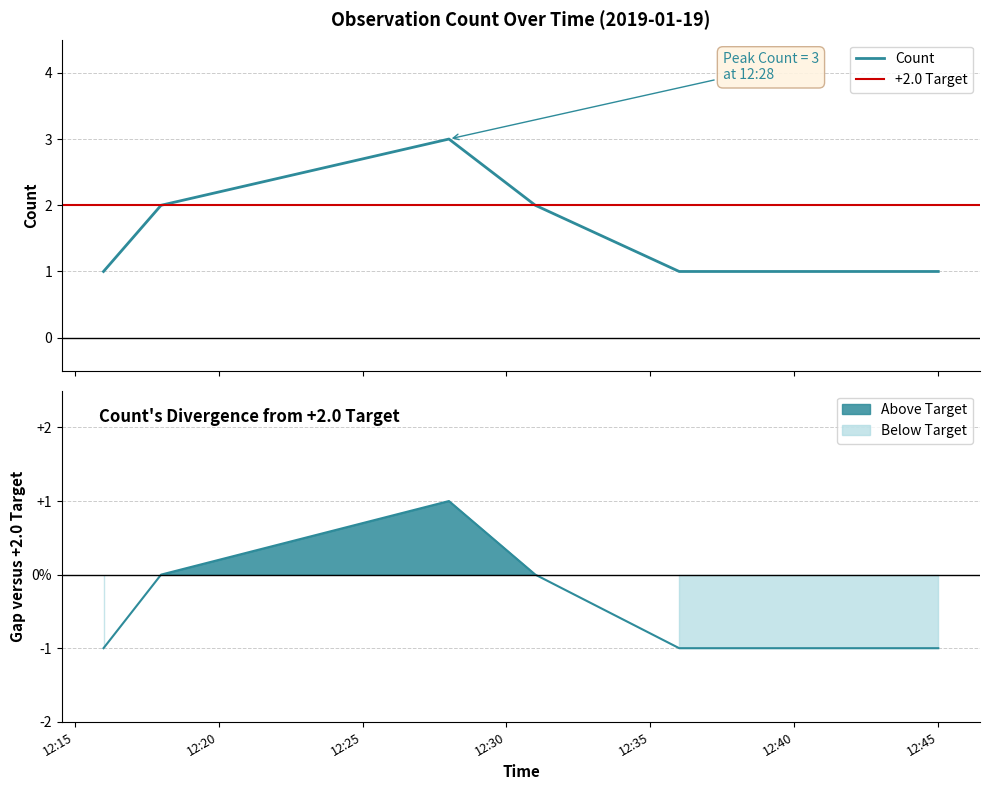

At which category does the chart reach its minimum across all series?

2019-01-19 12:16:00